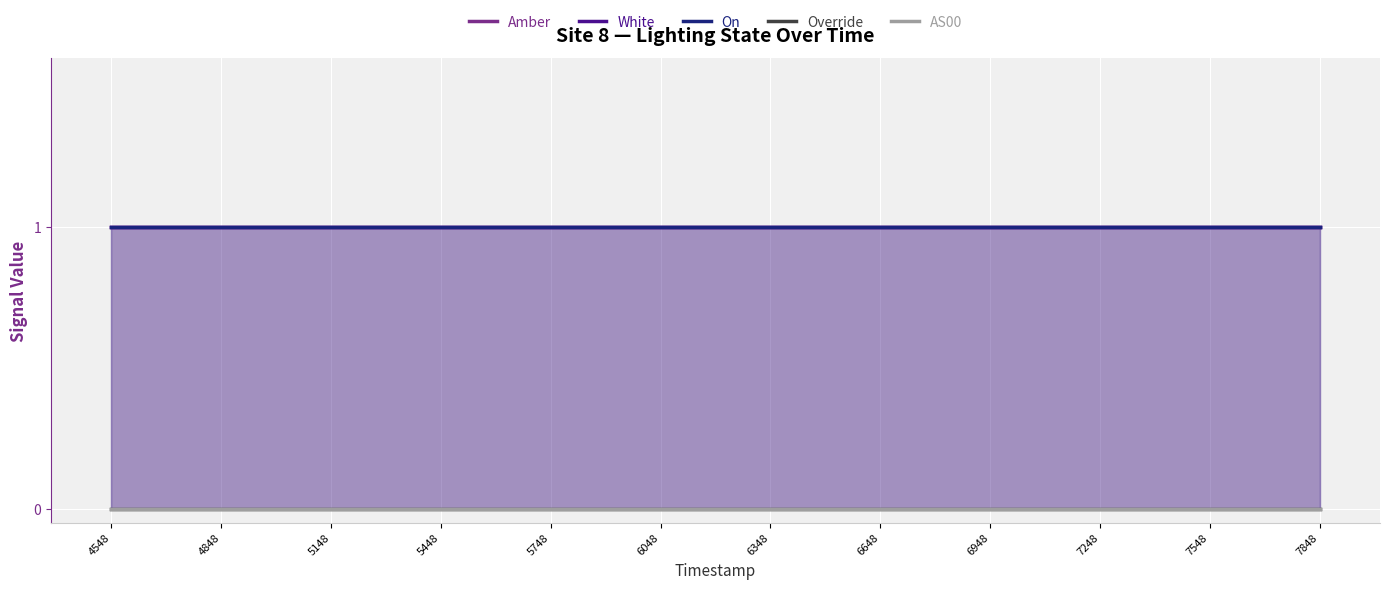

Does the chart display data point markers on the line(s)?

No